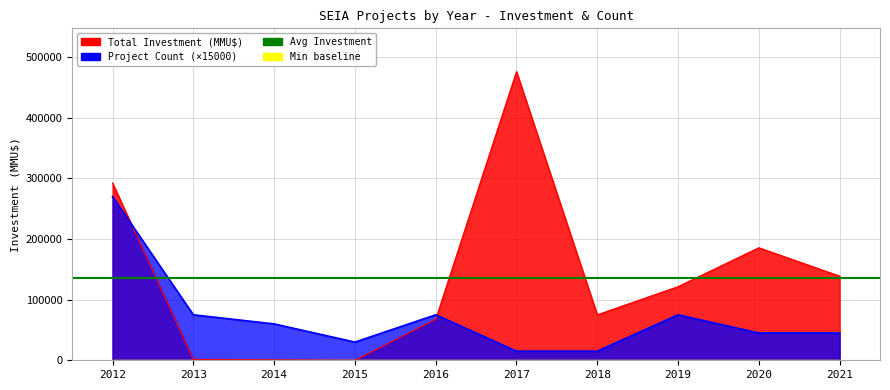

At which label does Project Count reach its peak?

2012